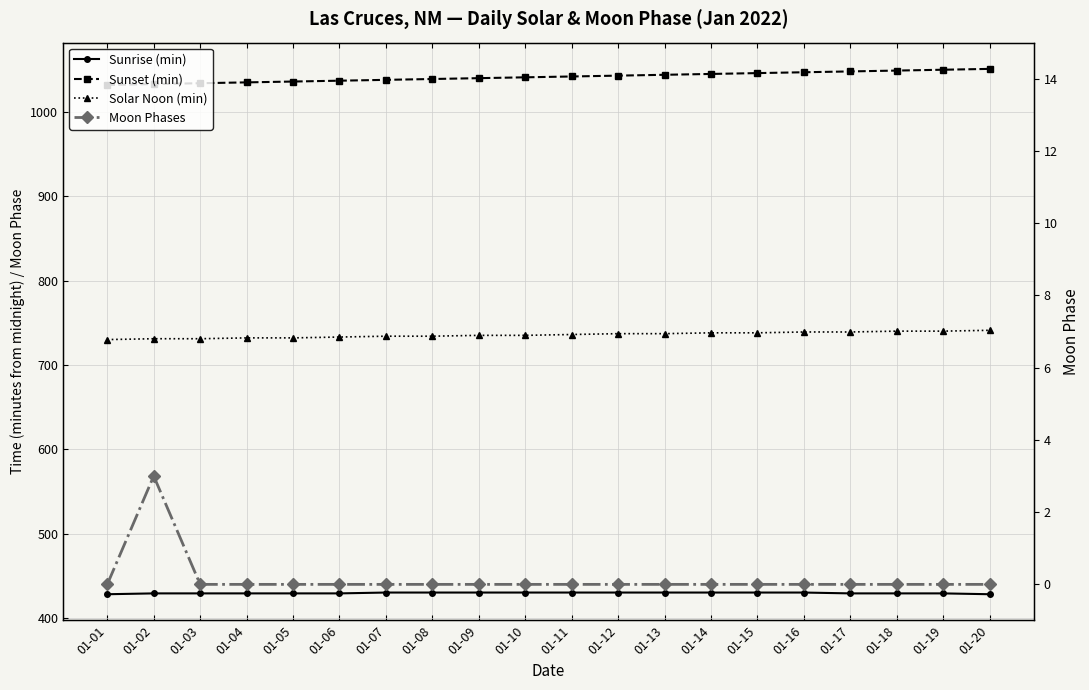

Rank the series by their average value, from highest to lowest.

Sunset (min), Solar Noon (min), Sunrise (min), Moon Phases